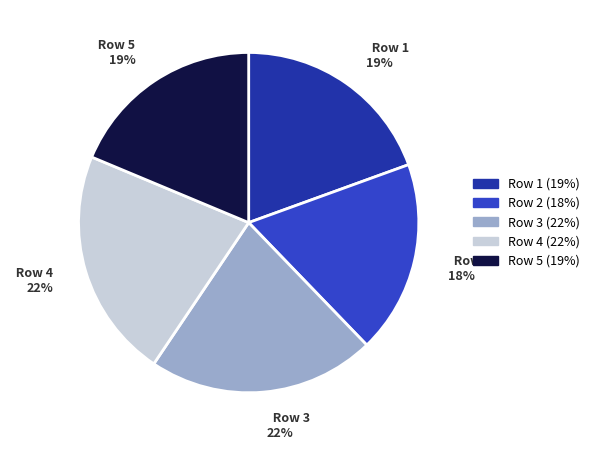

To the nearest percent, what percentage of the pie is Row 1?

19%